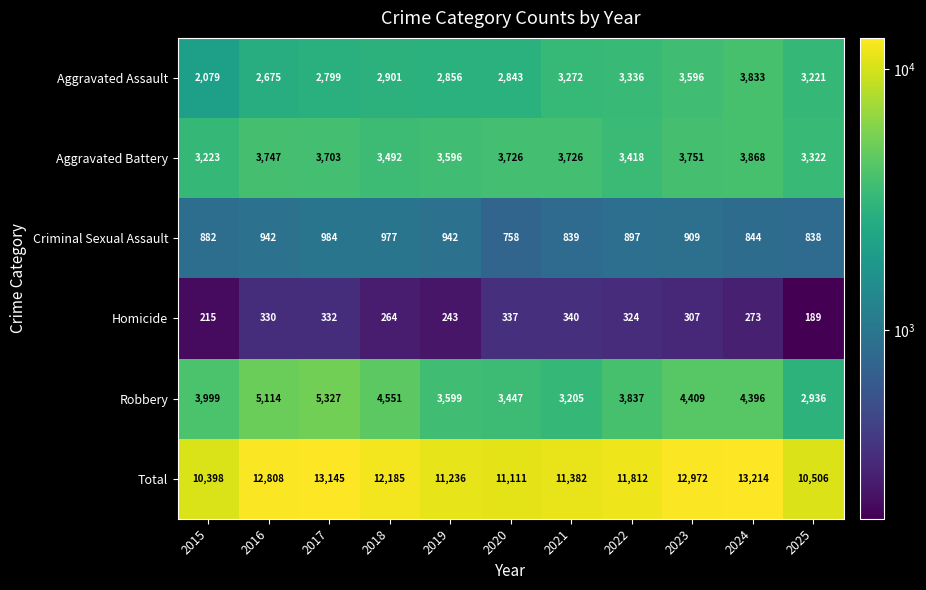

What is the difference between the second highest and minimum values in the Aggravated Battery series?

528